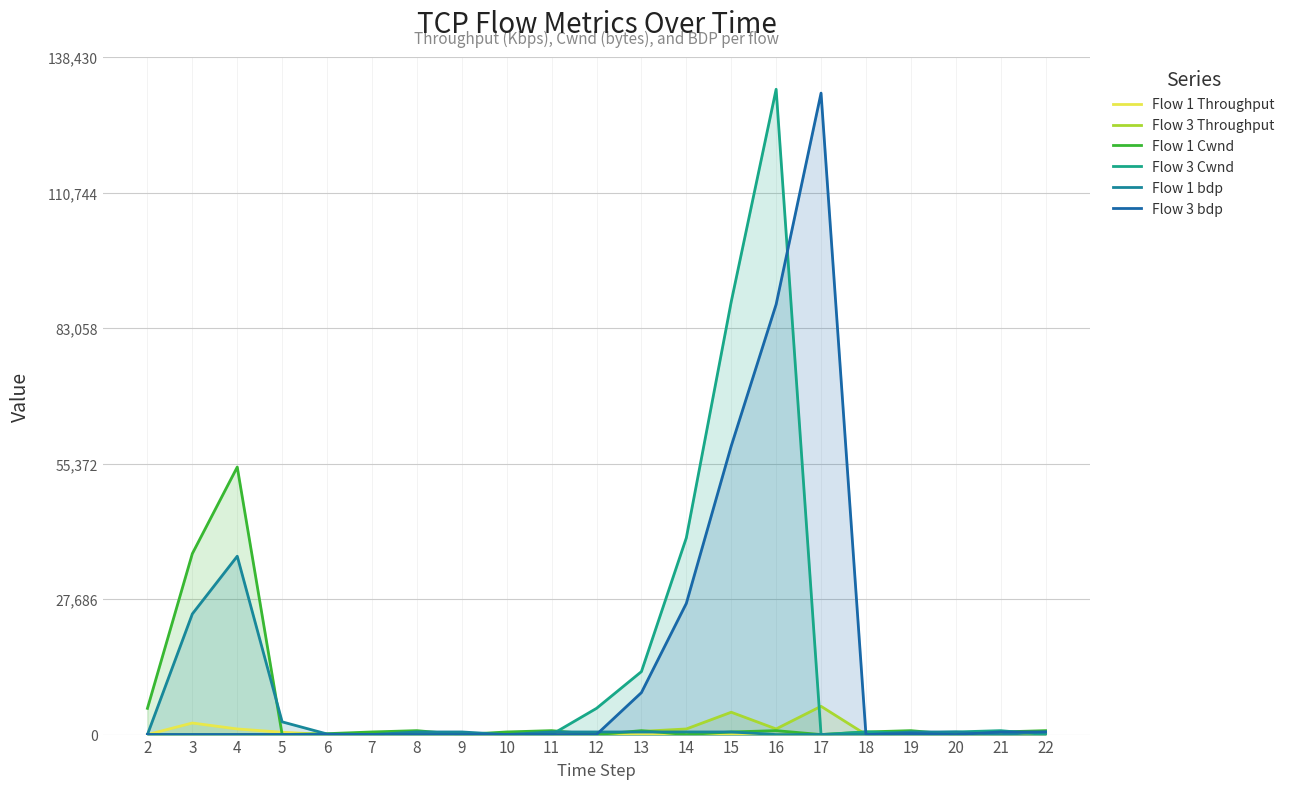

What is the value of the Flow 3 Throughput point at the 12th from the left?

651.9